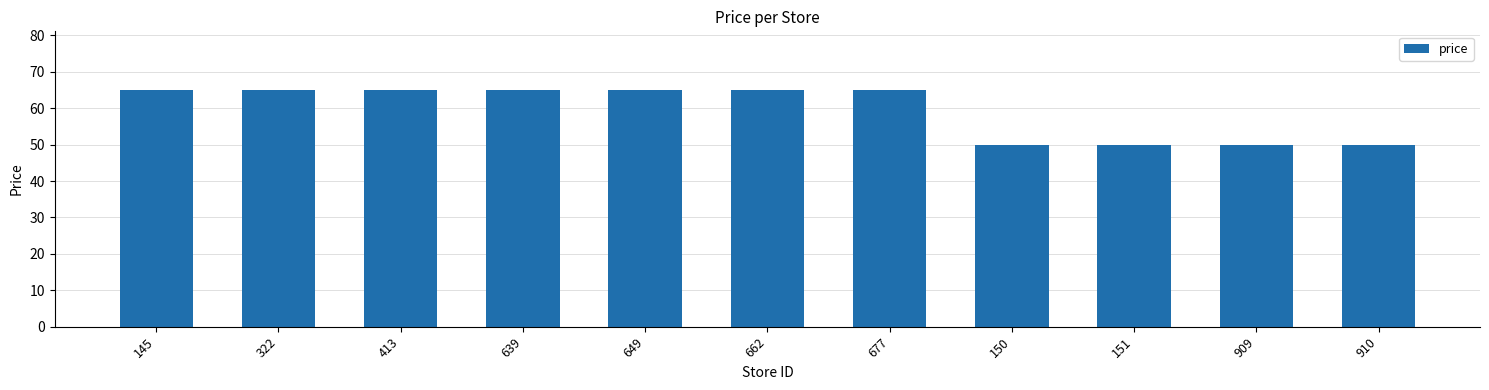

Where does the data first go above 64?

145